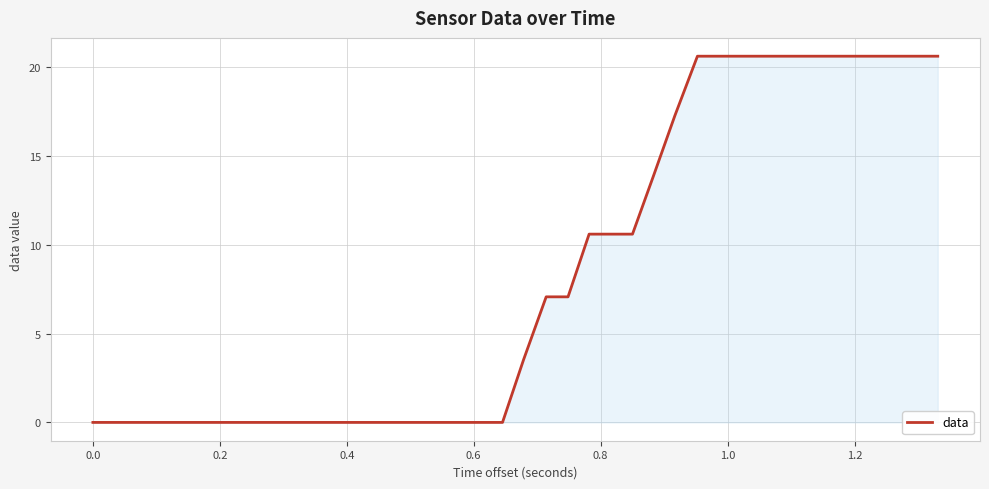

What is the difference between the second highest and second lowest values?

20.6